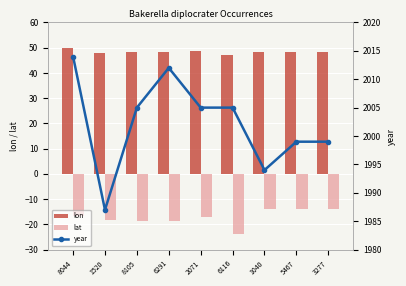

Which category has the highest value across all series?

8044